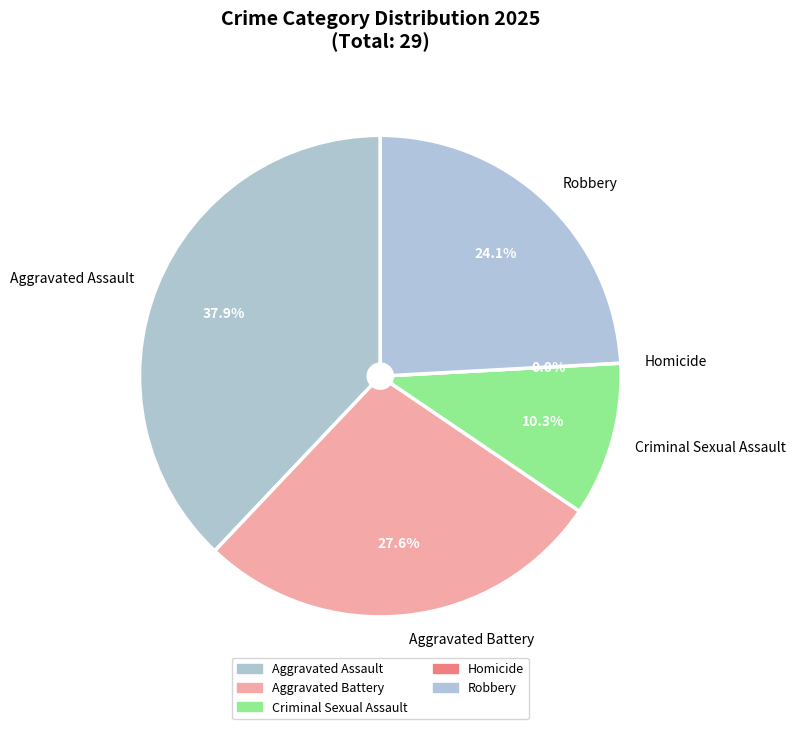

Rank the categories by value from highest to lowest.

Aggravated Assault, Aggravated Battery, Robbery, Criminal Sexual Assault, Homicide